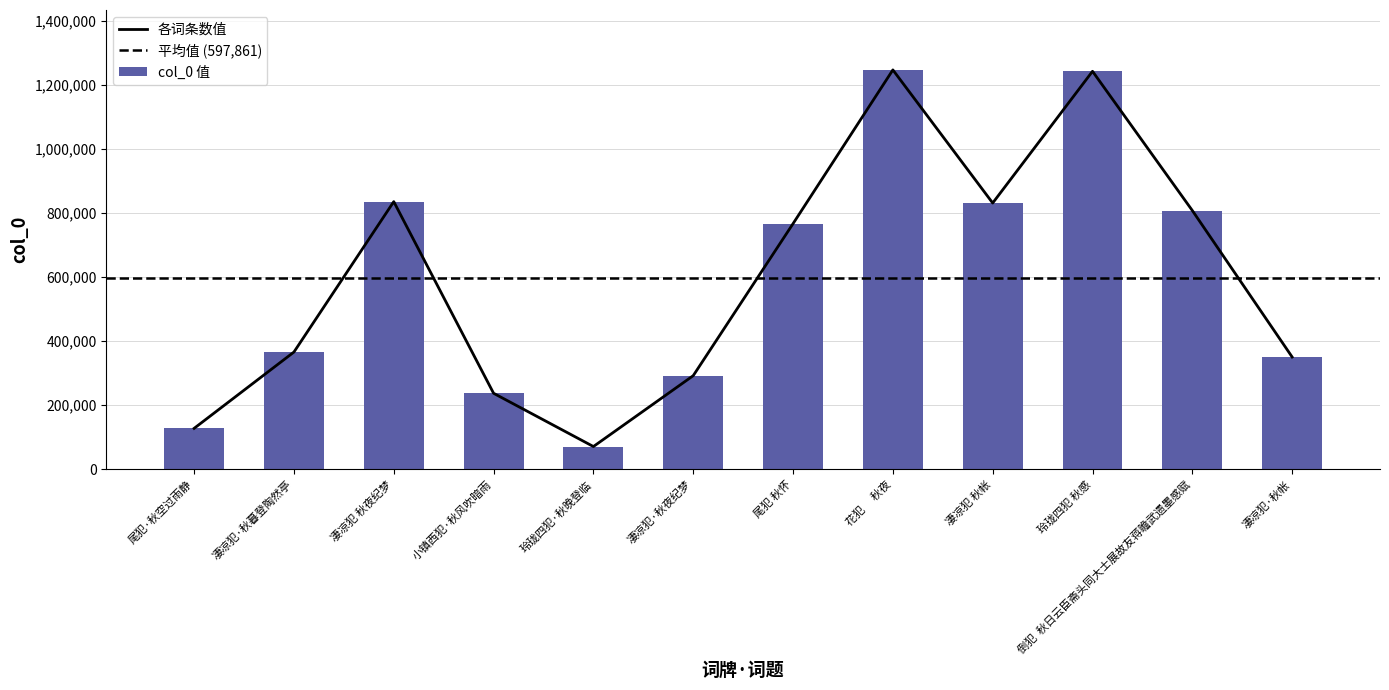

Reading left to right, extract all data points from this chart.

127687	365955	835425	237209	70961	292195	766738	1246678	831125	1242301	807639	350421